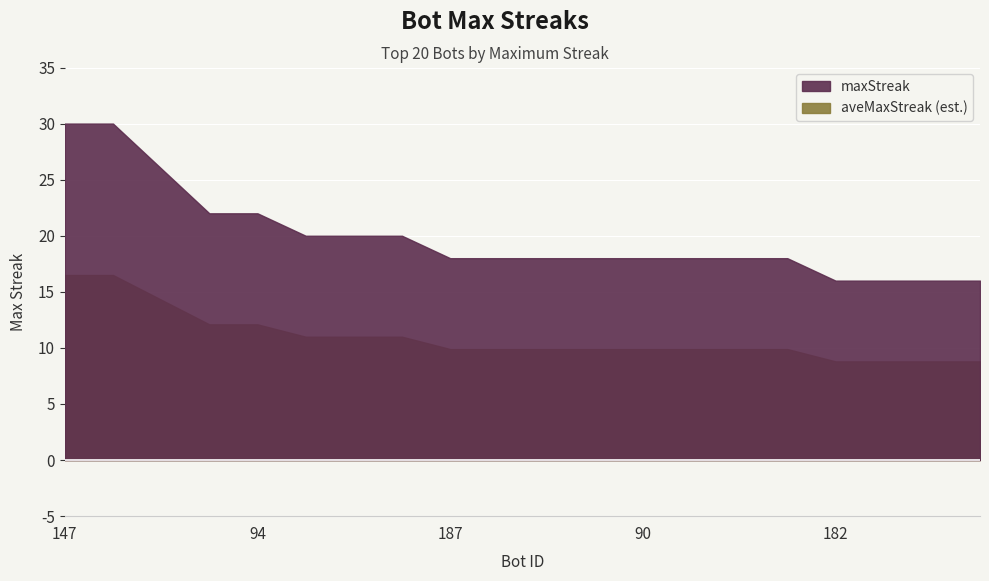

Is it true that the value at 155 is 16?

True